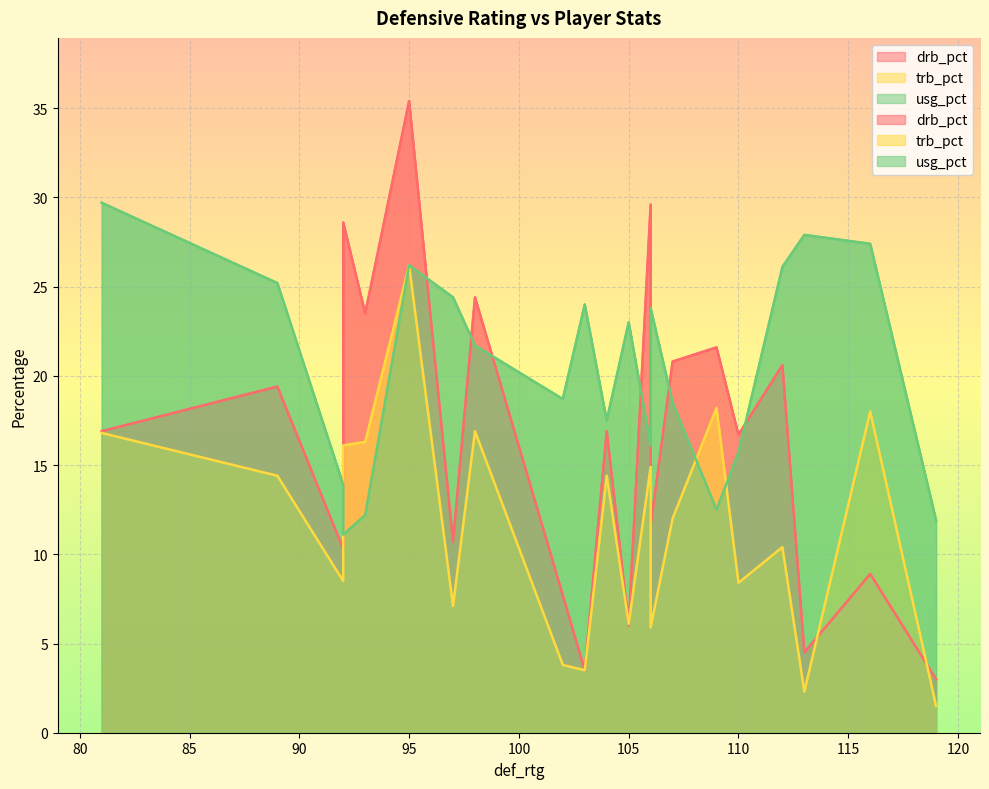

What is the greatest value displayed?

35.4